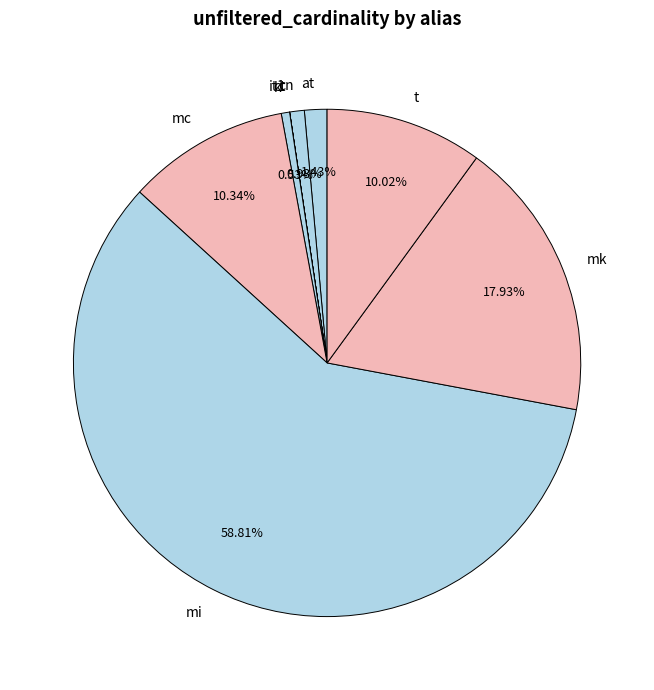

Does mi represent more than half of the total?

Yes